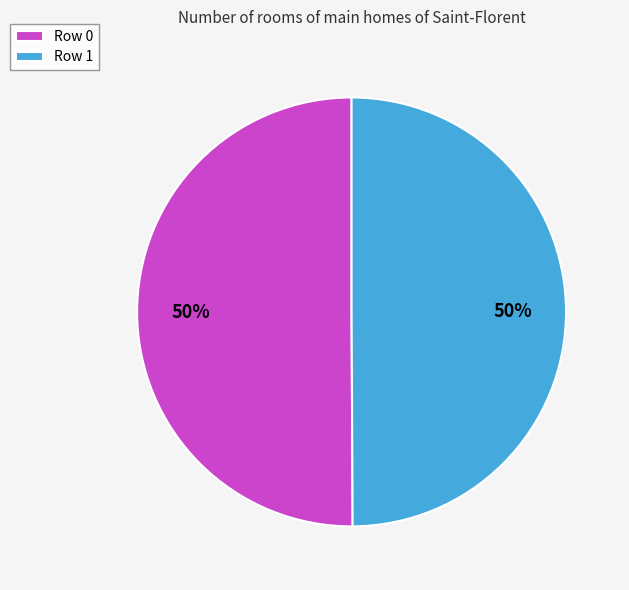

To the nearest percent, what portion does Row 1 represent?

50%